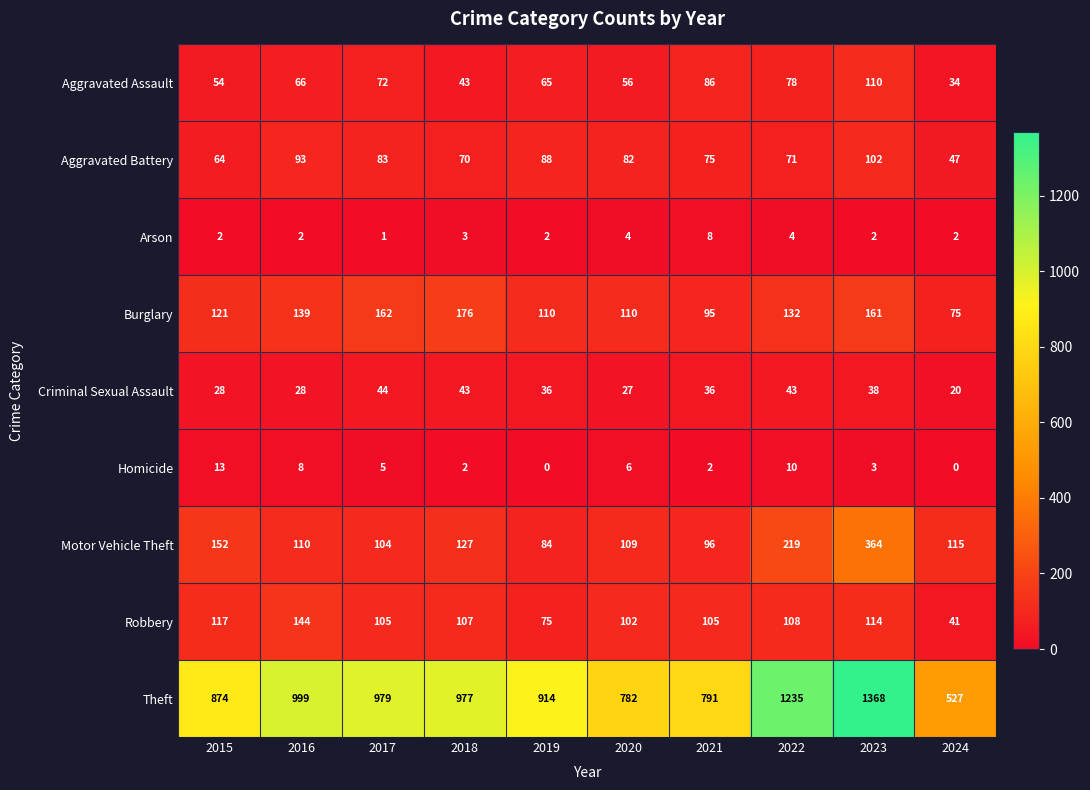

How many categories are shown in the chart?

10